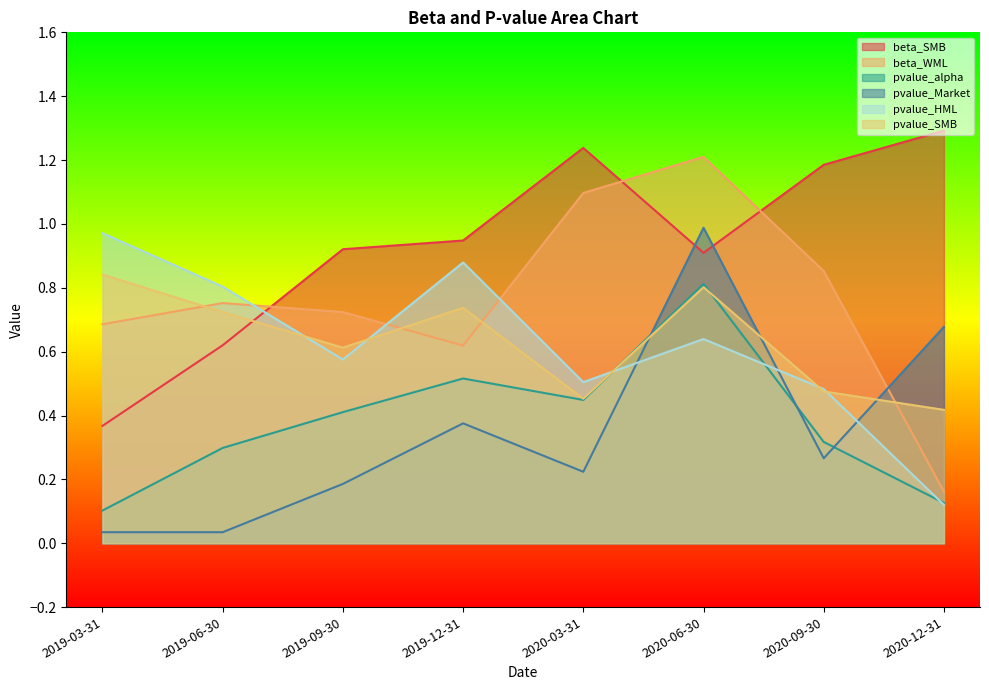

At which label does beta_WML reach its peak?

2020-06-30